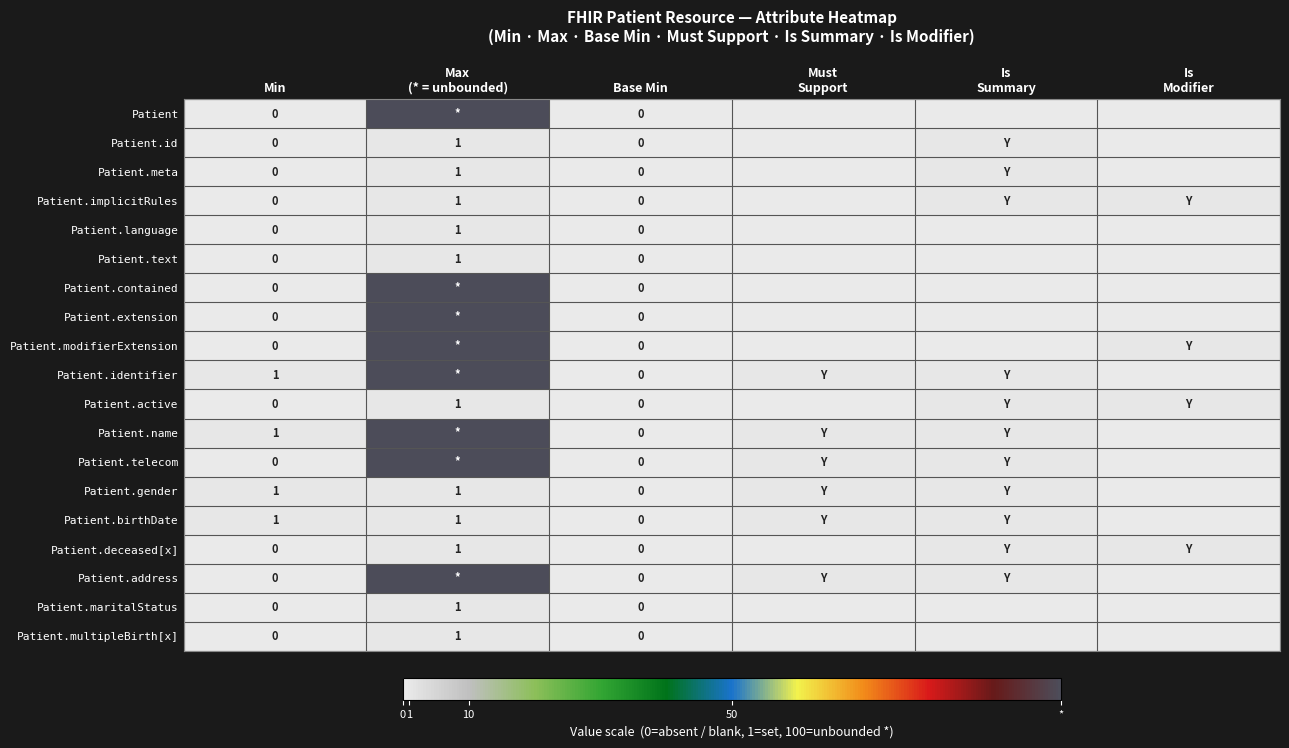

True or false: Patient.maritalStatus has a value of 0 at Min.

True